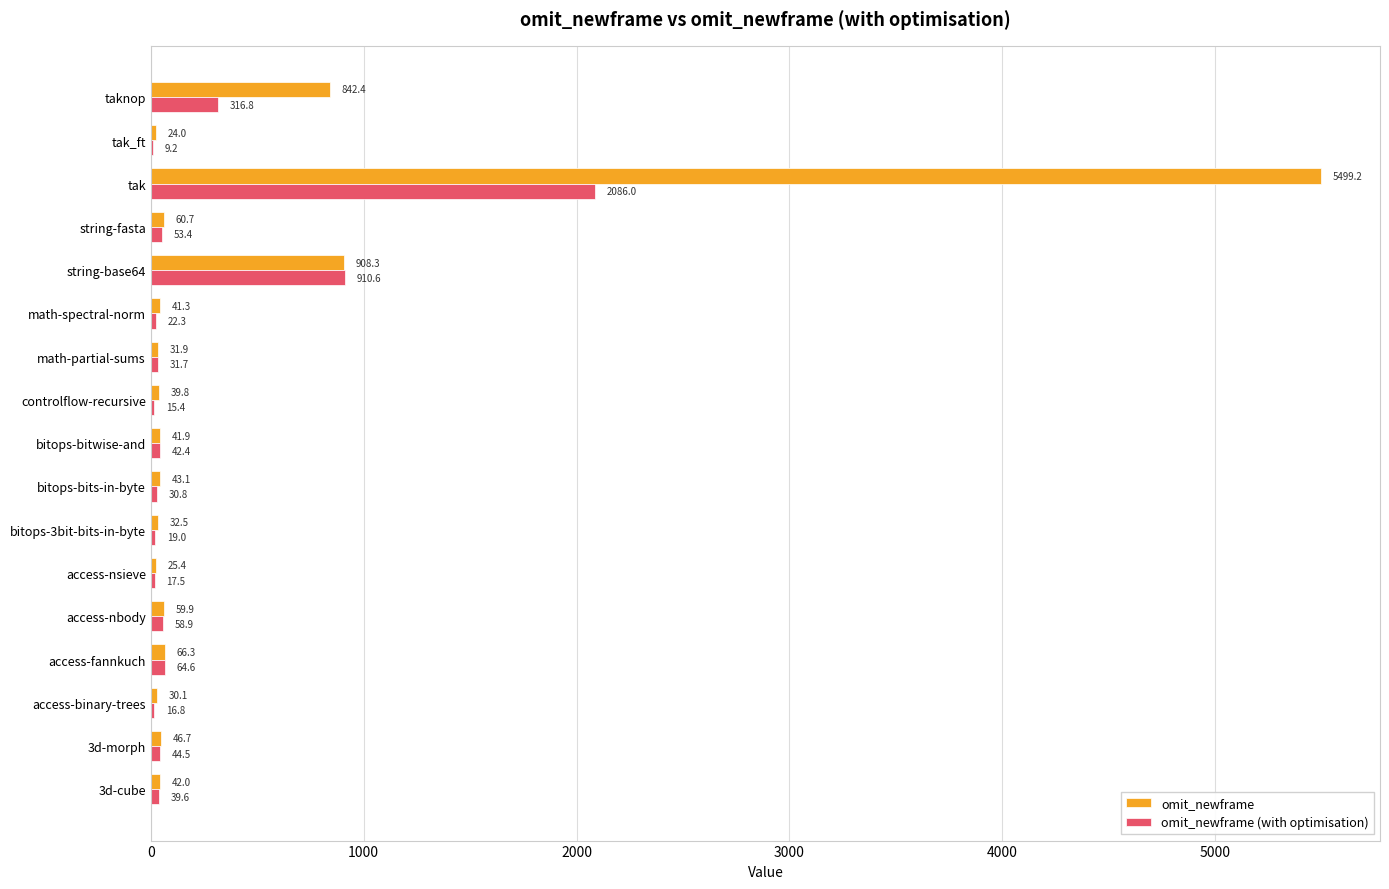

True or false: omit_newframe (with optimisation) has a value of 19.0 at bitops-3bit-bits-in-byte.

True